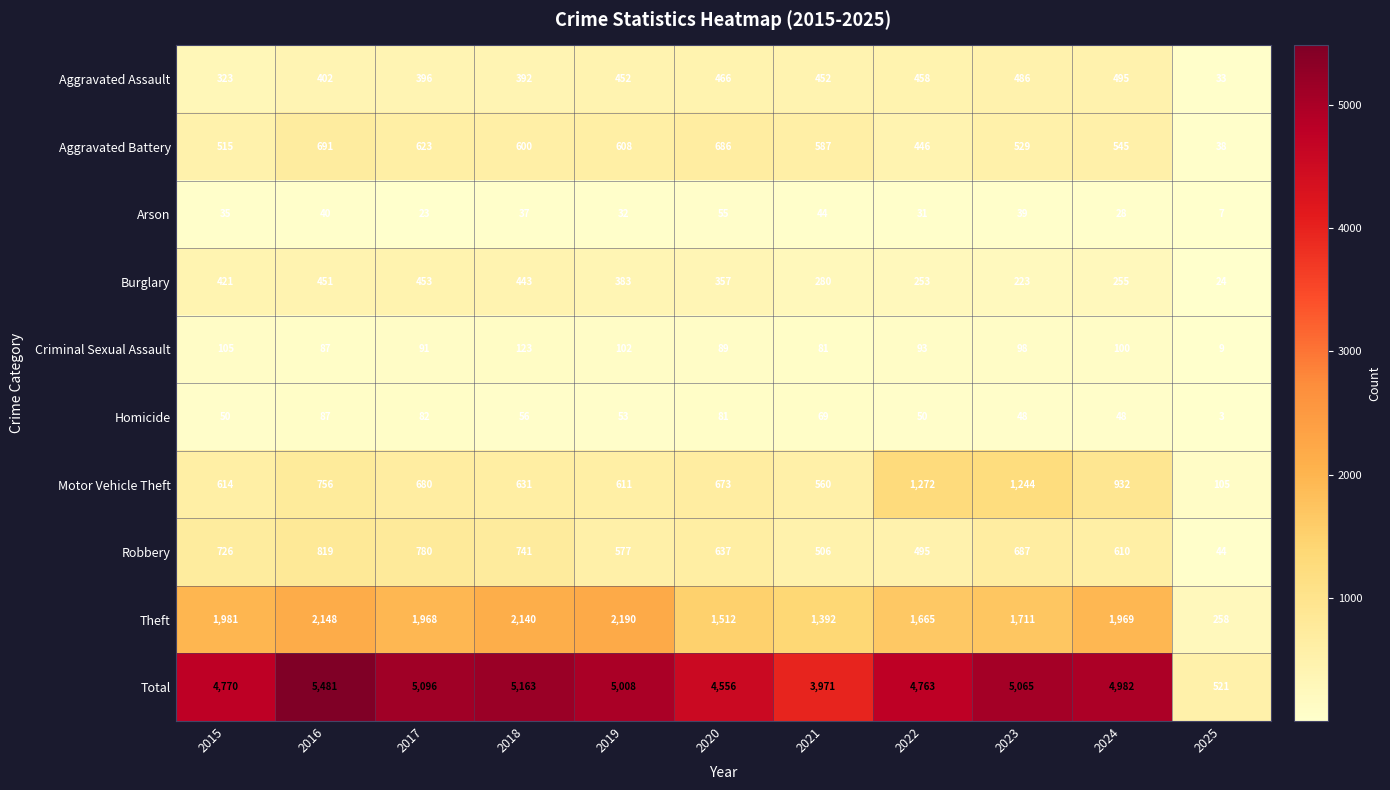

At which category does the chart reach its peak across all series?

2016